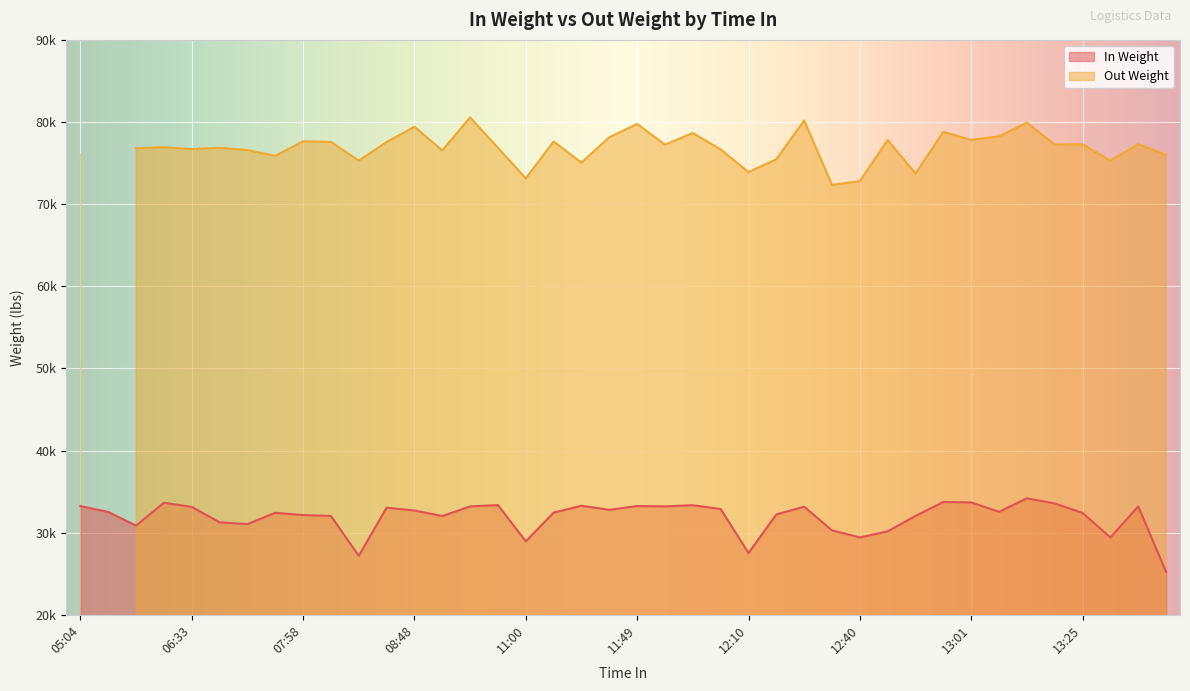

At which category does the data reach its first local peak?

06:03